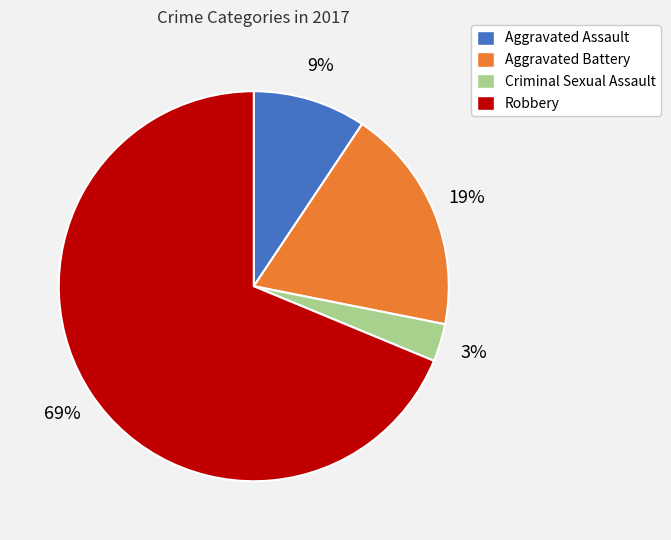

Which category has the biggest portion of the pie?

Robbery